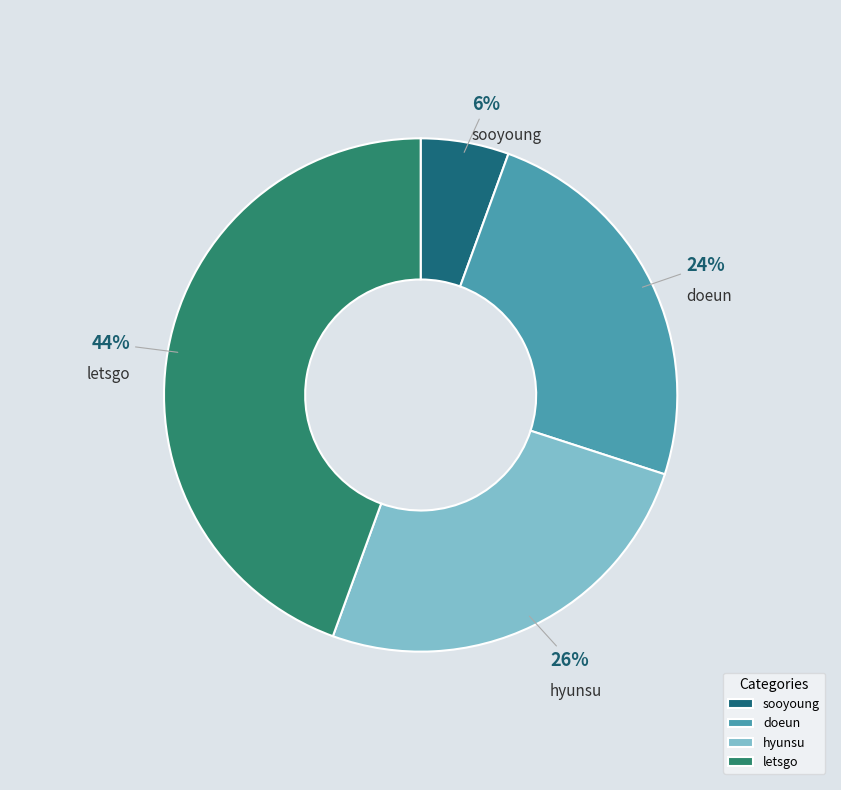

Count the number of slices in the pie.

4